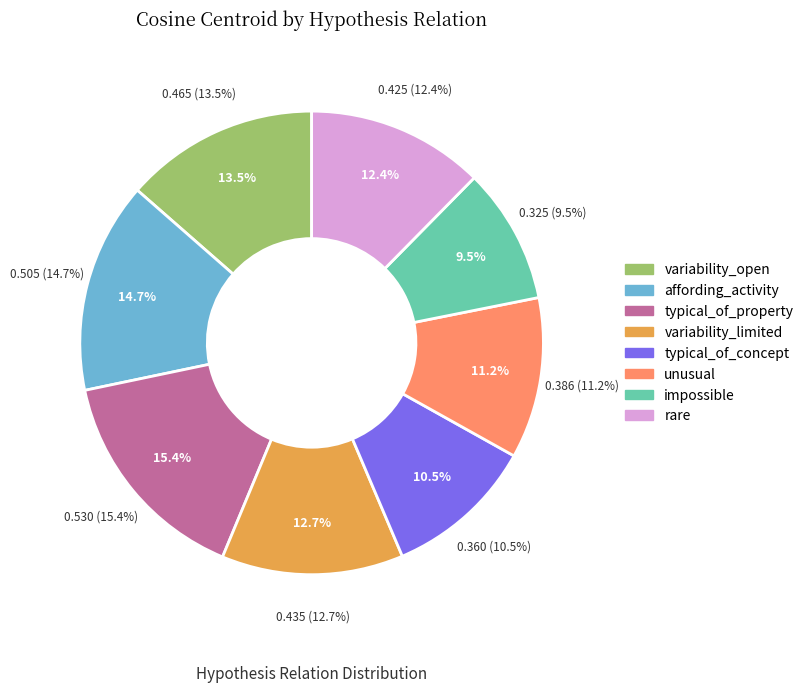

Is the sum of rare and typical_of_property greater than half?

No